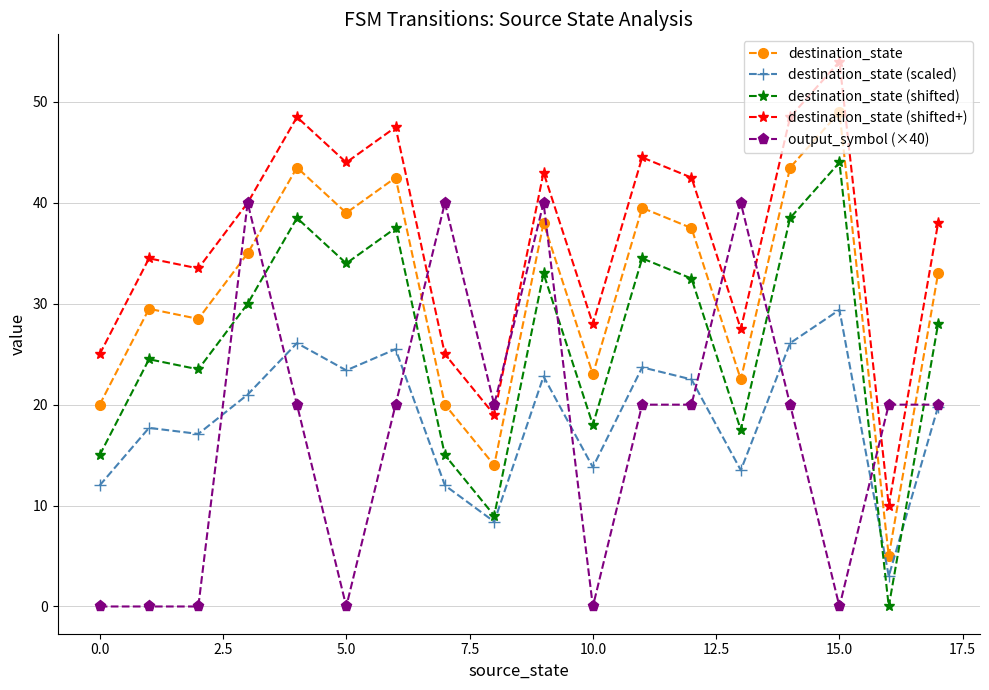

Which series has the largest total across all categories?

destination_state (shifted+)